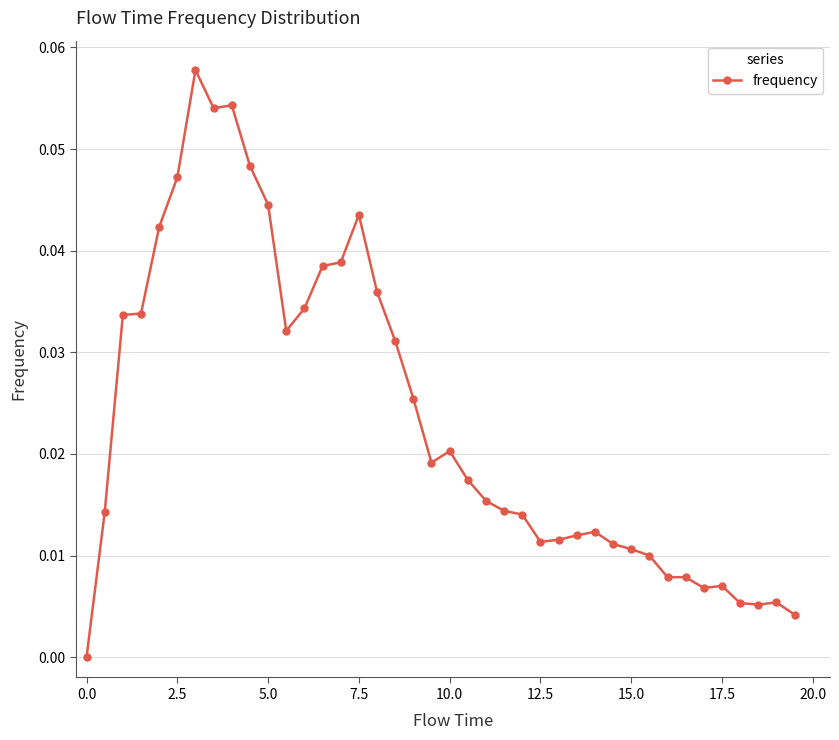

True or false: the data has more than 2 interior local peaks.

True